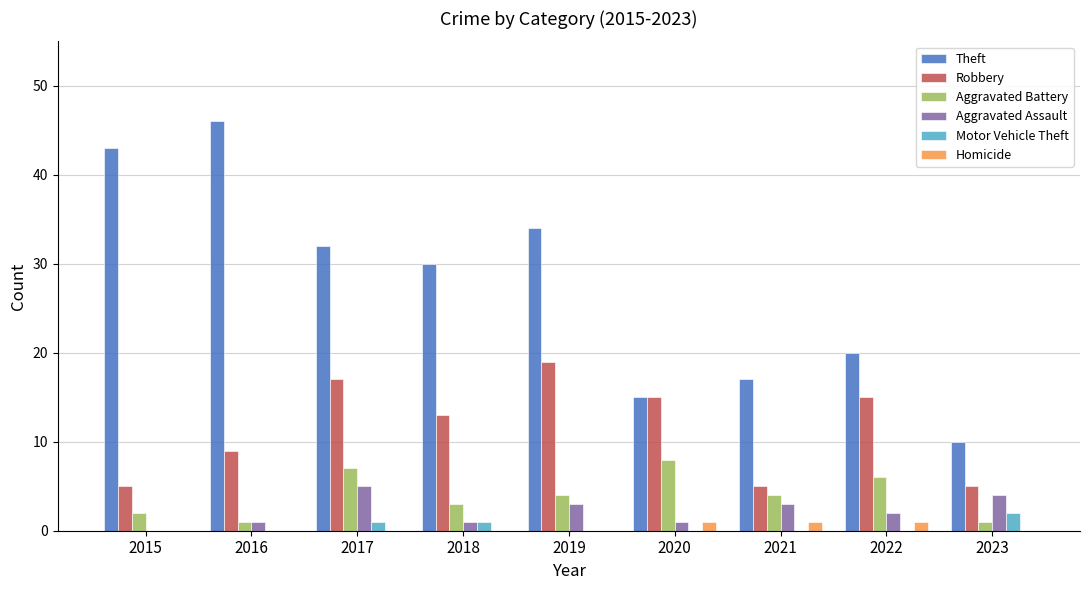

Which label corresponds to the largest value in the chart?

2016